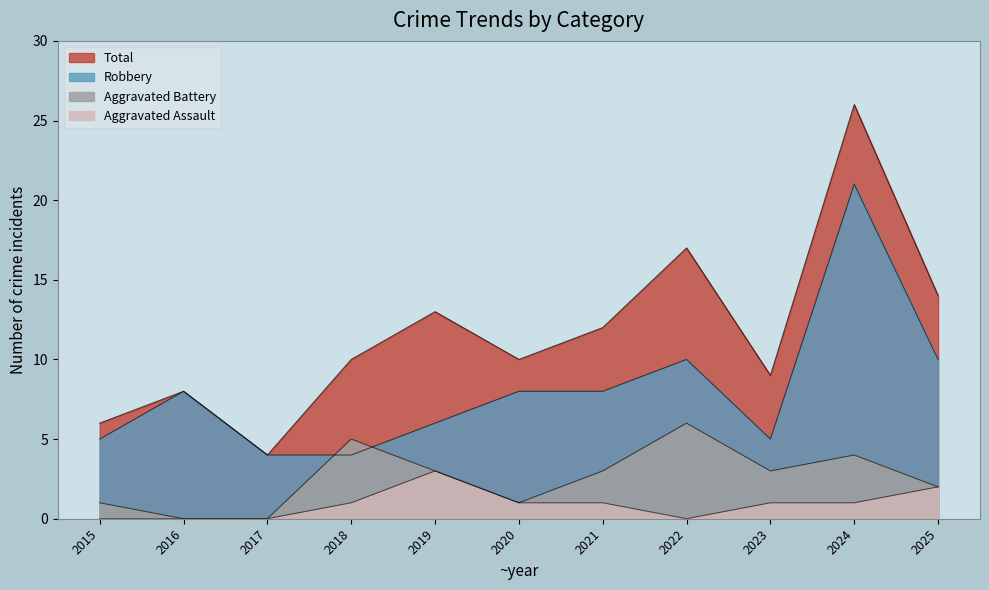

Reading left to right, extract all data points from this chart.

Aggravated Assault: 2015=0	2016=0	2017=0	2018=1	2019=3	2020=1	2021=1	2022=0	2023=1	2024=1	2025=2
Aggravated Battery: 2015=1	2016=0	2017=0	2018=5	2019=3	2020=1	2021=3	2022=6	2023=3	2024=4	2025=2
Robbery: 2015=5	2016=8	2017=4	2018=4	2019=6	2020=8	2021=8	2022=10	2023=5	2024=21	2025=10
Total: 2015=6	2016=8	2017=4	2018=10	2019=13	2020=10	2021=12	2022=17	2023=9	2024=26	2025=14